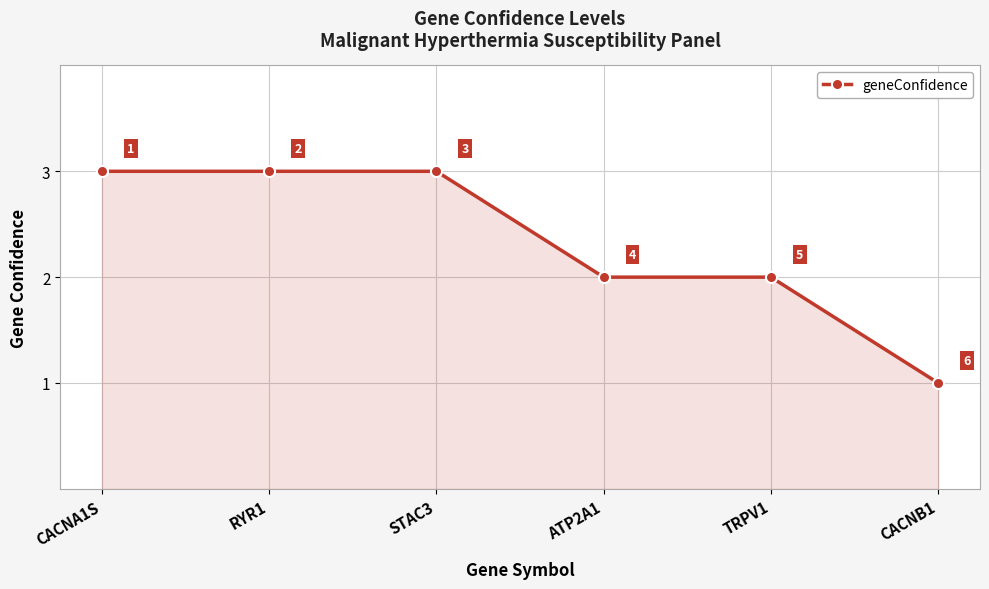

True or false: there are more than 2 points higher than both neighbors.

False